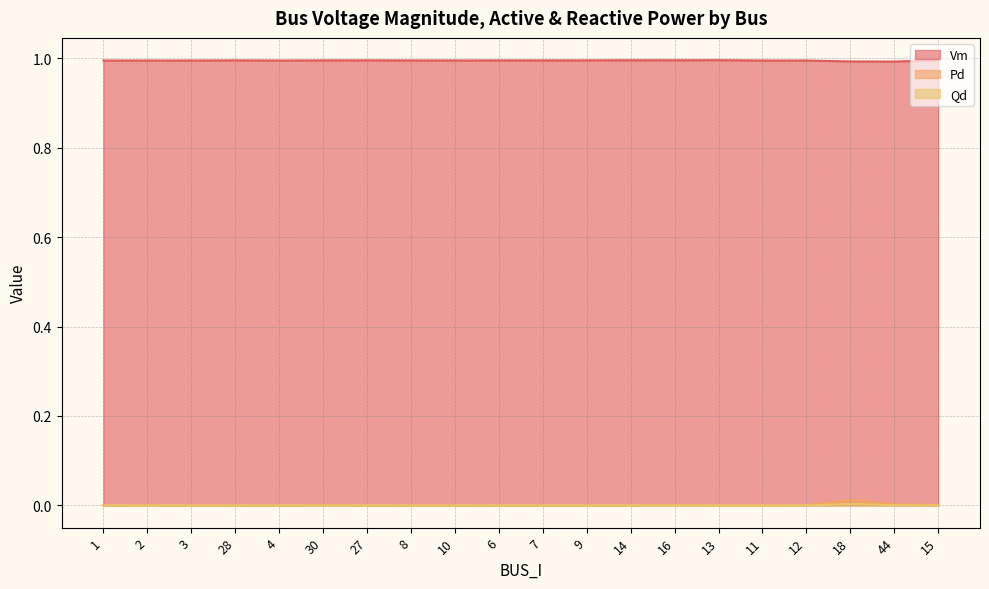

How many lines are shown in the chart?

3